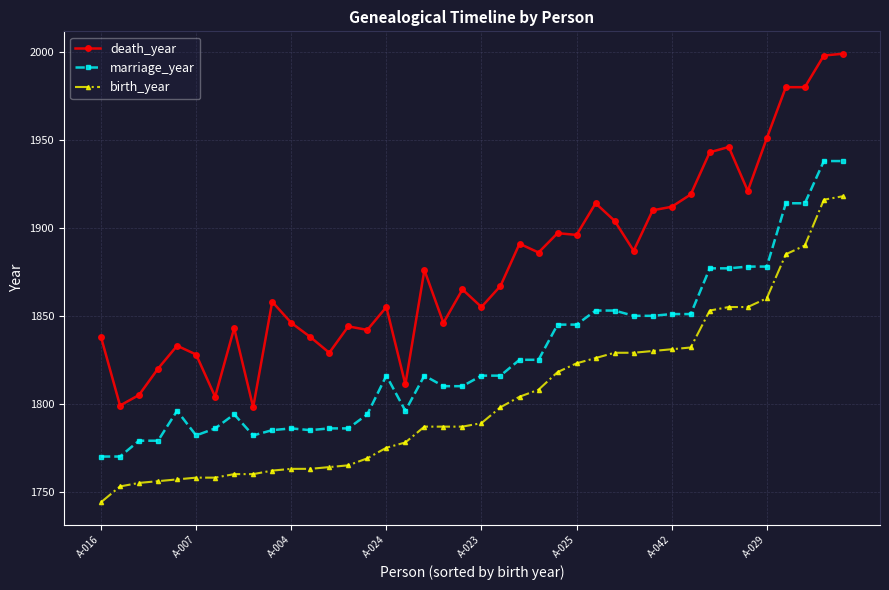

List the series in order of their peak value, lowest first.

birth_year, marriage_year, death_year